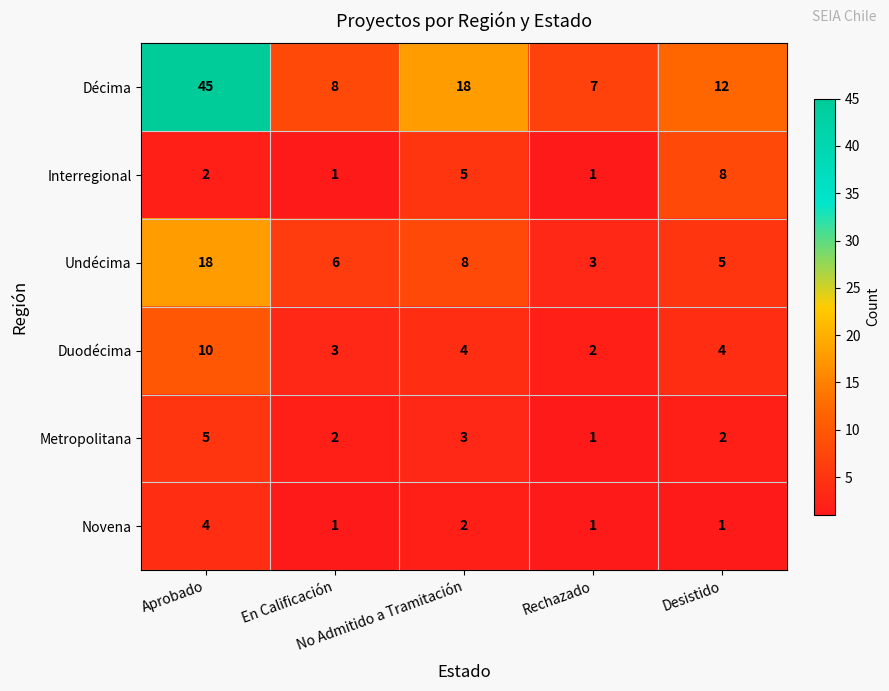

How many Novena values are between 1 and 2?

4